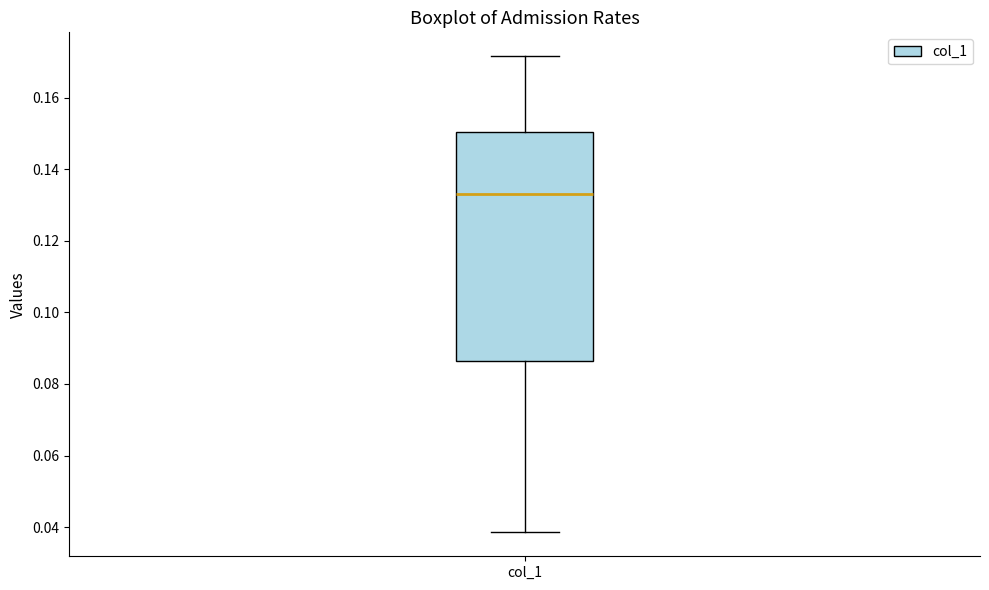

Where is the lower edge of the box for col_1 on the y-axis? The values are not printed on the chart, so give them approximately, as read against the axis.

0.086